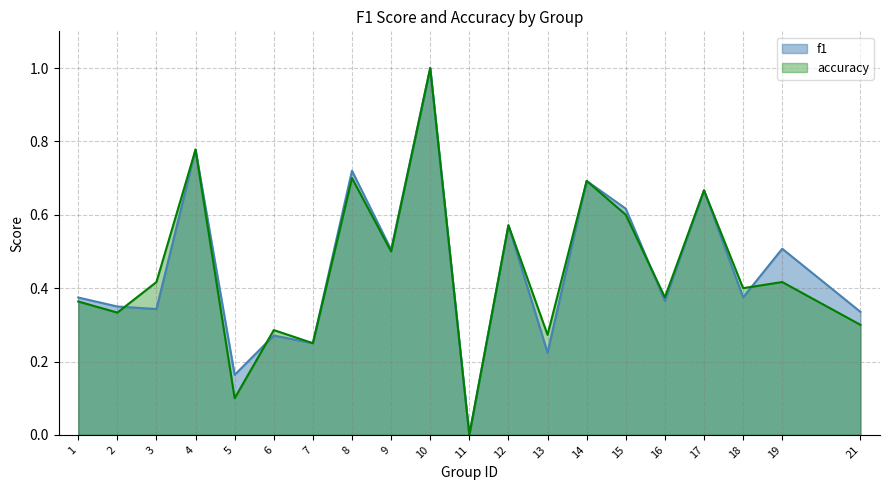

List the series in order of their overall mean, highest first.

f1, accuracy